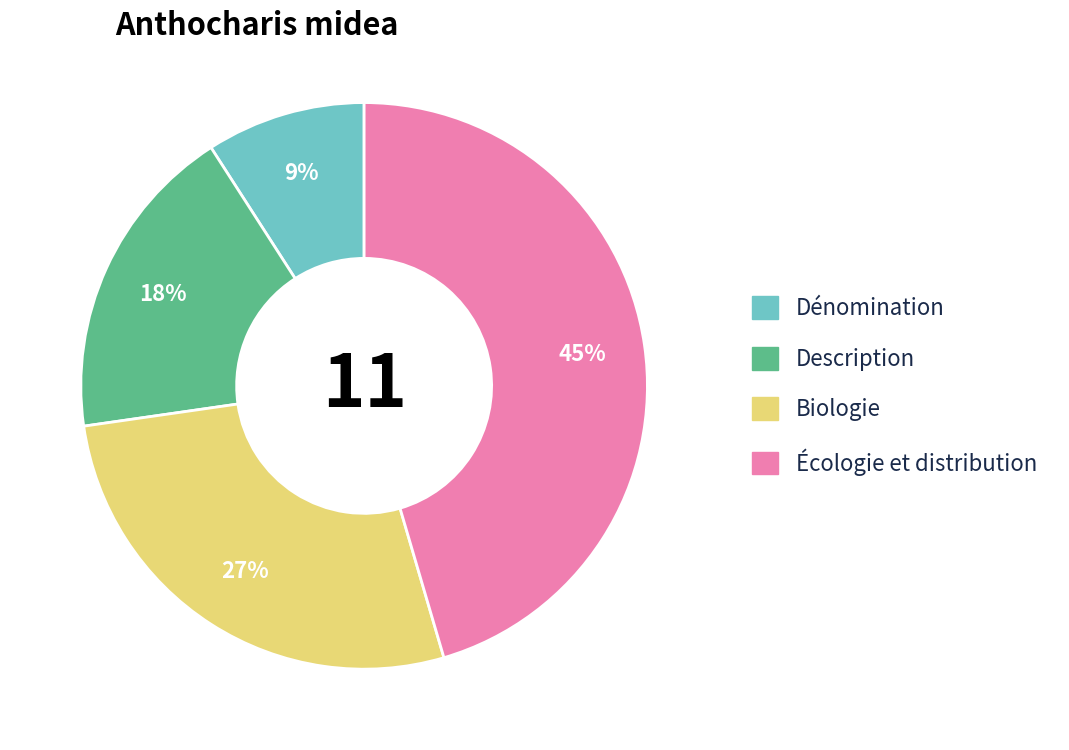

Is Description the majority of the pie?

No